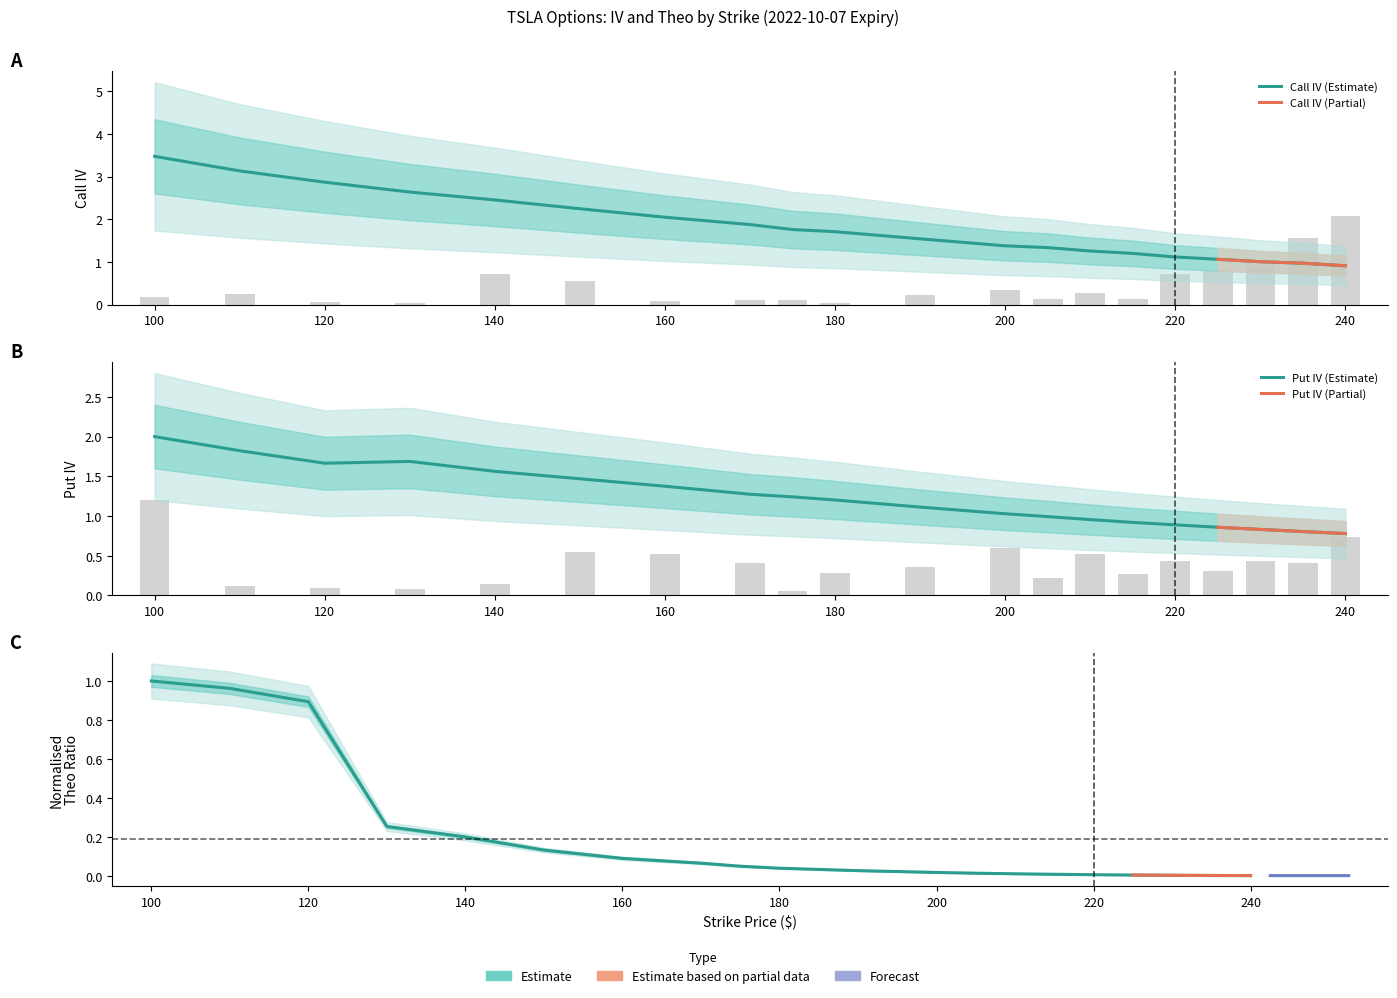

What is the total value across all series at 240?

1.7